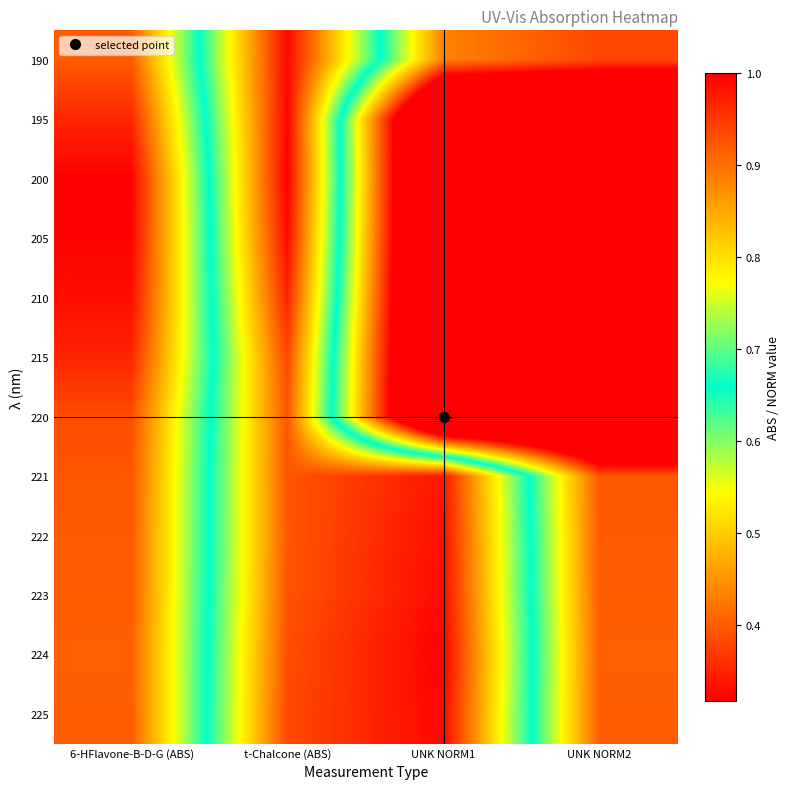

What is the spread (max minus min) of values at 6-HFlavone-B-D-G (ABS)?

0.1